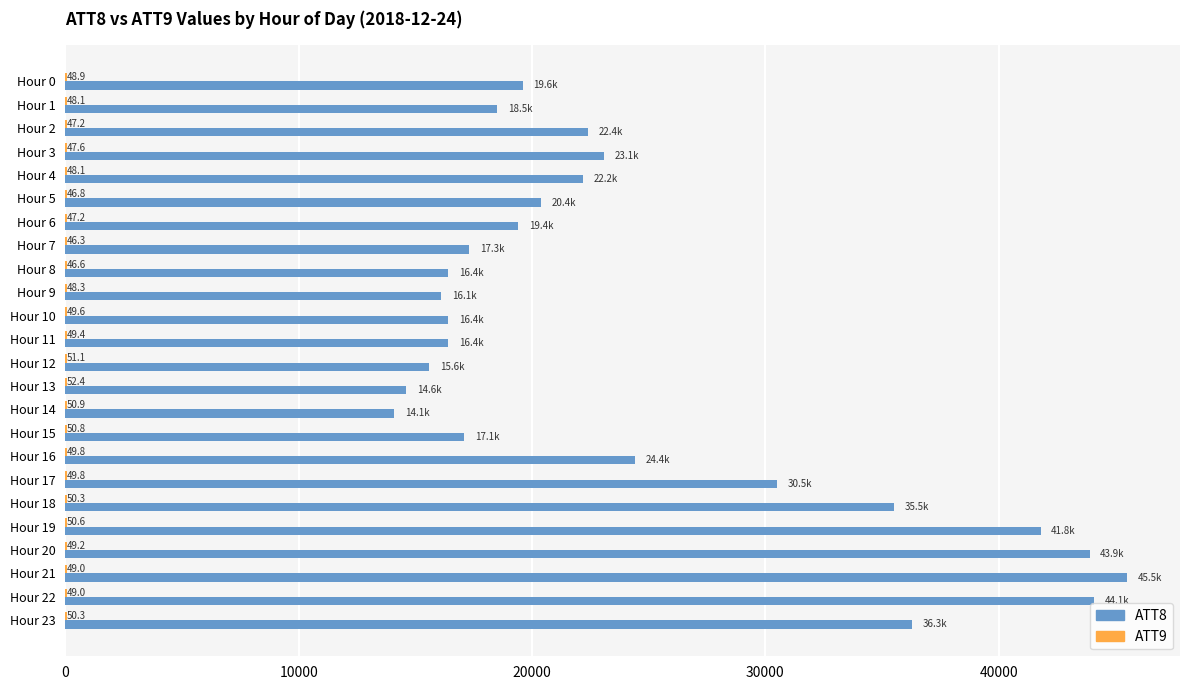

True or false: ATT8 has a value of 16400.0 at Hour 10.

True